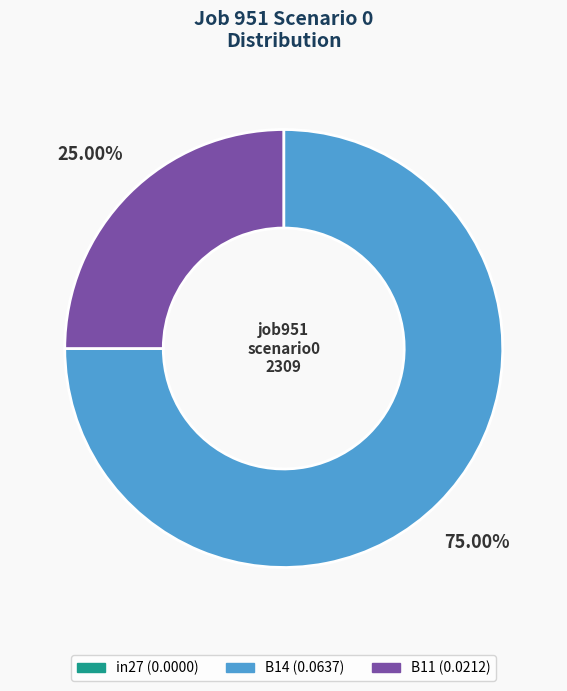

The B14 slice represents 87% of the pie. True or false?

False